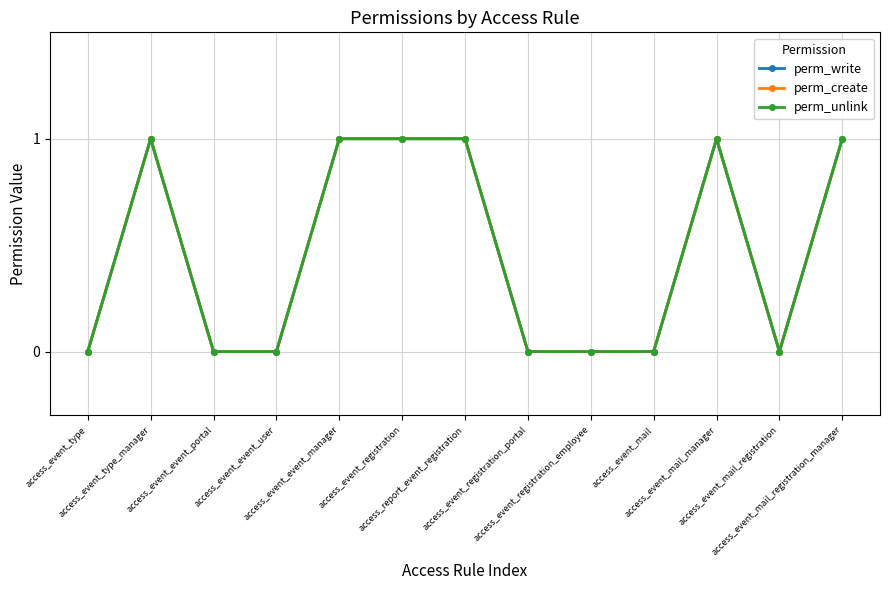

What value does the perm_unlink series have at access_report_event_registration?

1